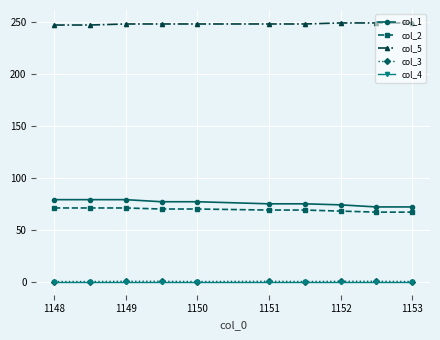

Which series has the widest spread of values?

col_1